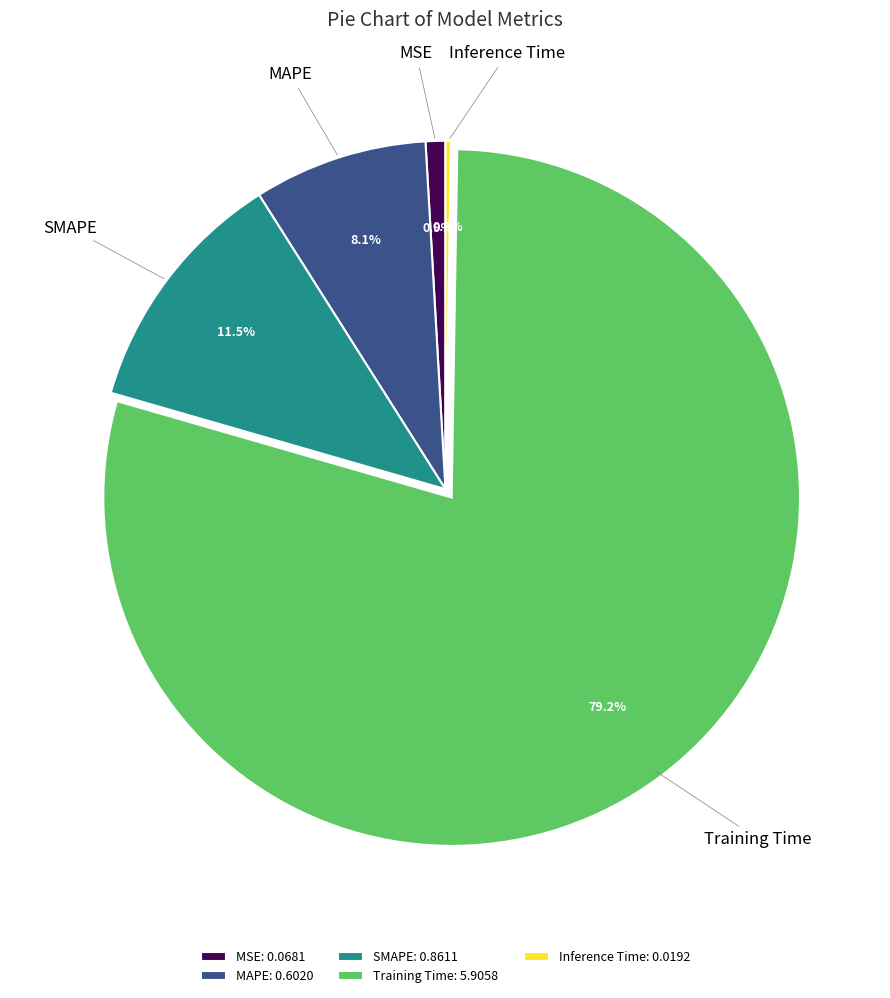

Which category accounts for the majority?

Training Time